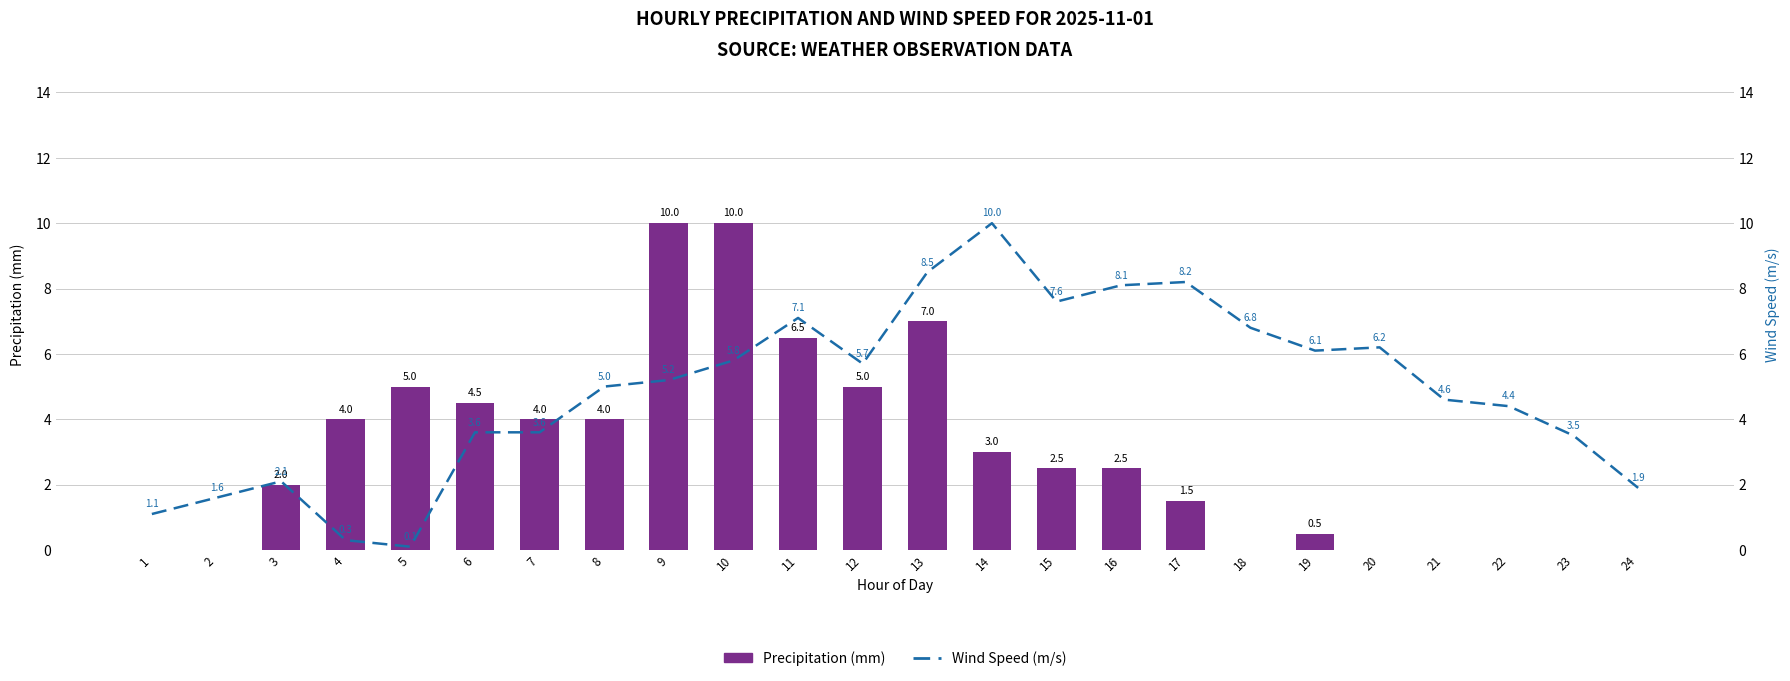

Which series has the largest total across all categories?

Wind Speed (m/s)